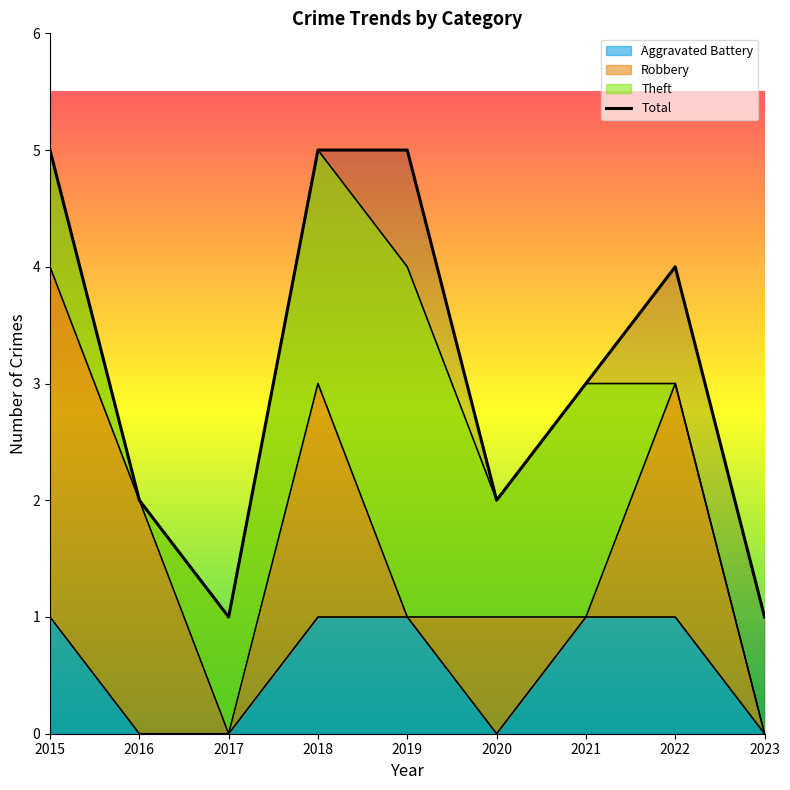

Reading left to right, what are all the values shown in this chart?

5	2	1	5	5	2	3	4	1